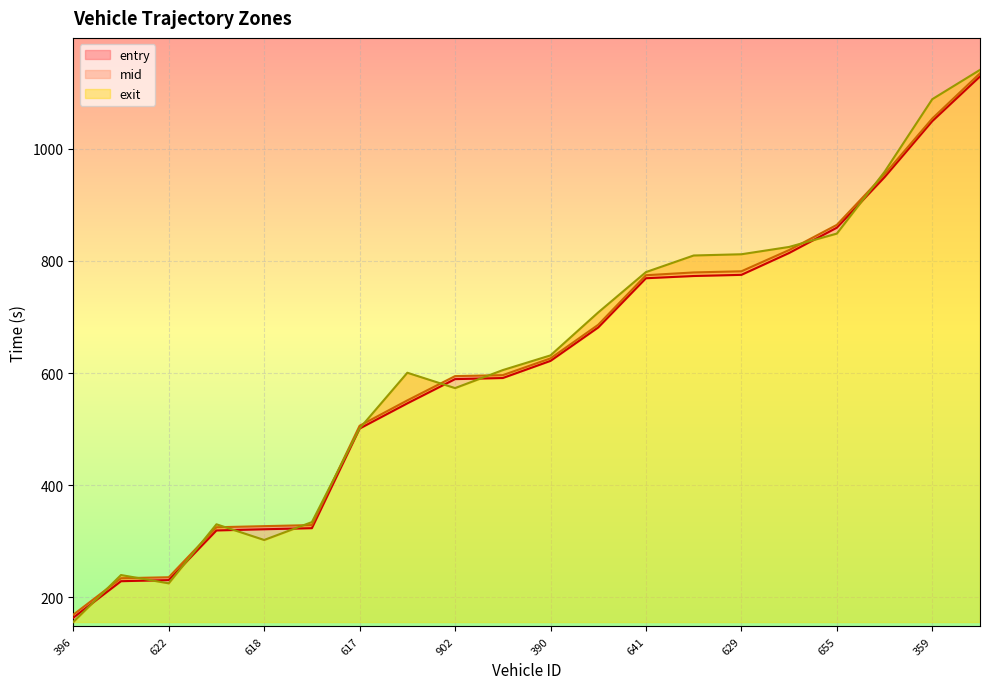

True or false: entry has more than 1 points higher than both neighbors.

False